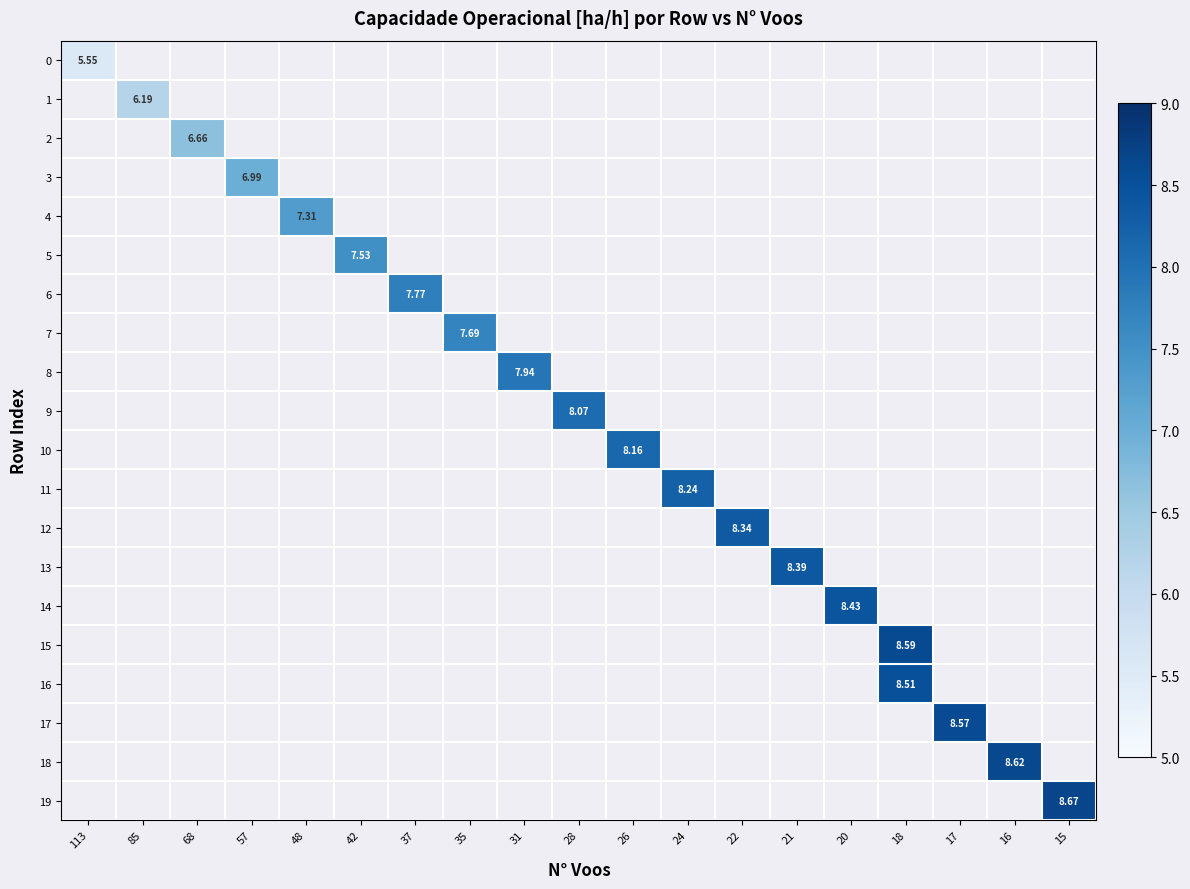

Count the number of data series in this chart.

20